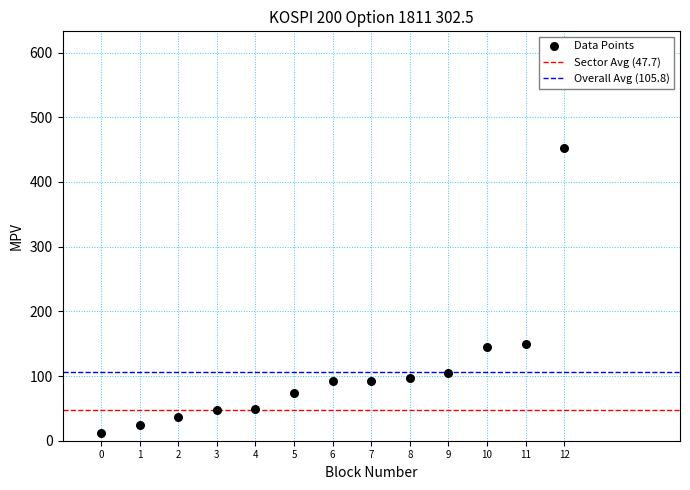

What is the range of Y values (max minus min)?

440